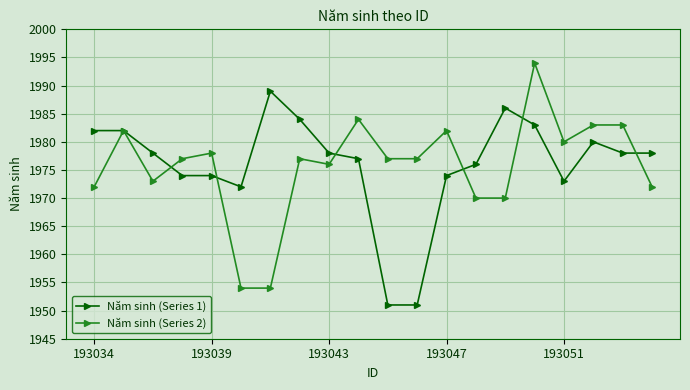

True or false: Năm sinh (Series 2) has more than 1 interior local peaks.

True